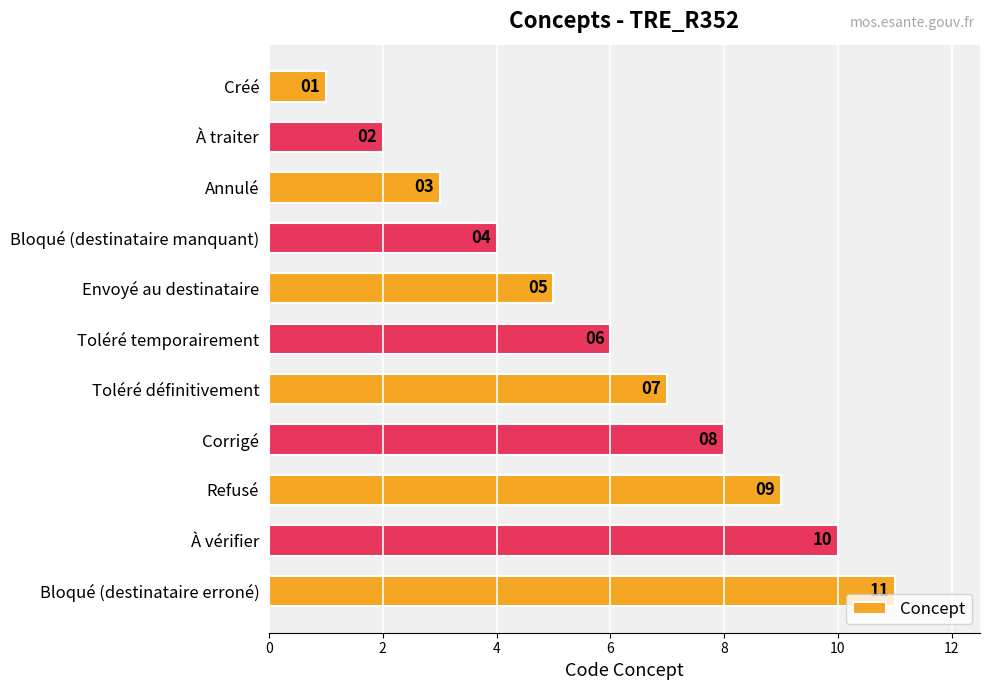

What position from the bottom is Bloqué (destinataire manquant)?

8